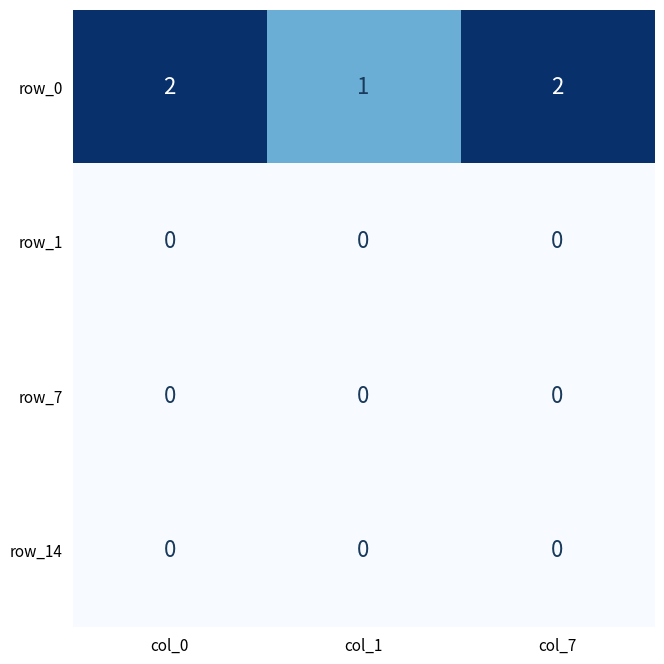

Which category has the lowest value in the row_0 series?

col_1